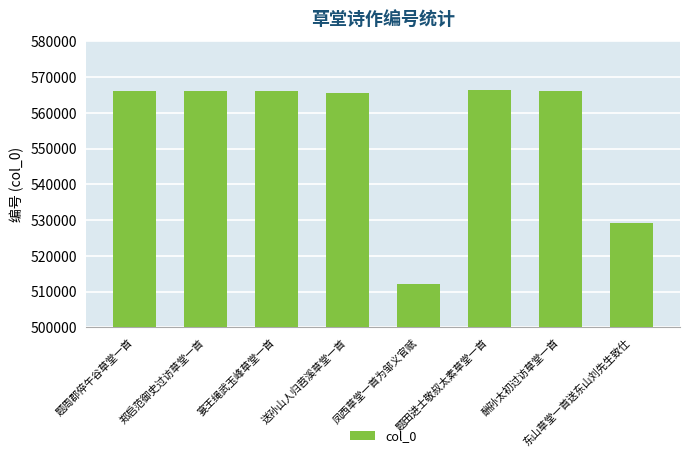

What is the maximum value shown in the chart?

566260